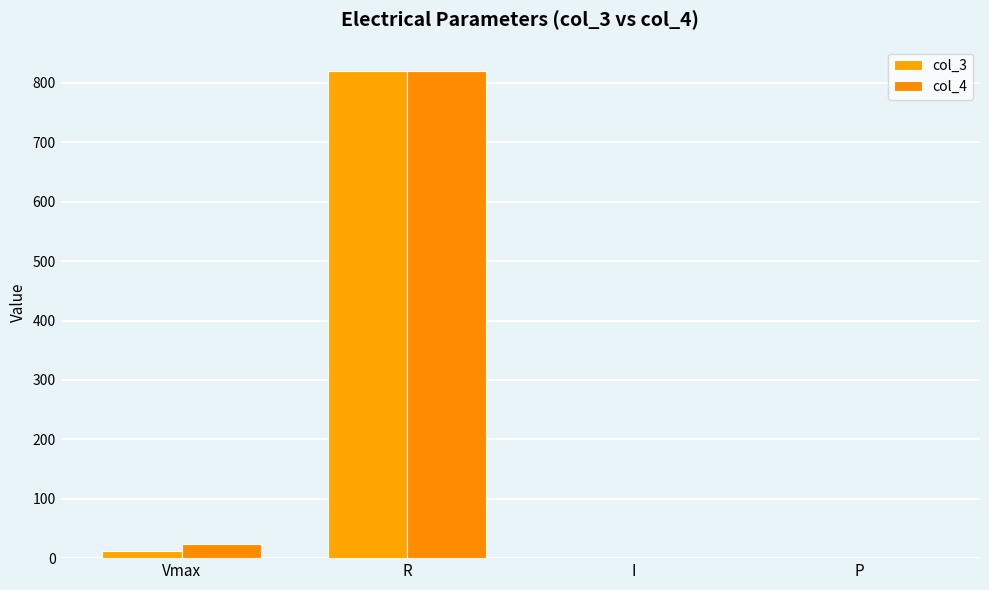

What are all the series names shown in the legend?

col_3, col_4